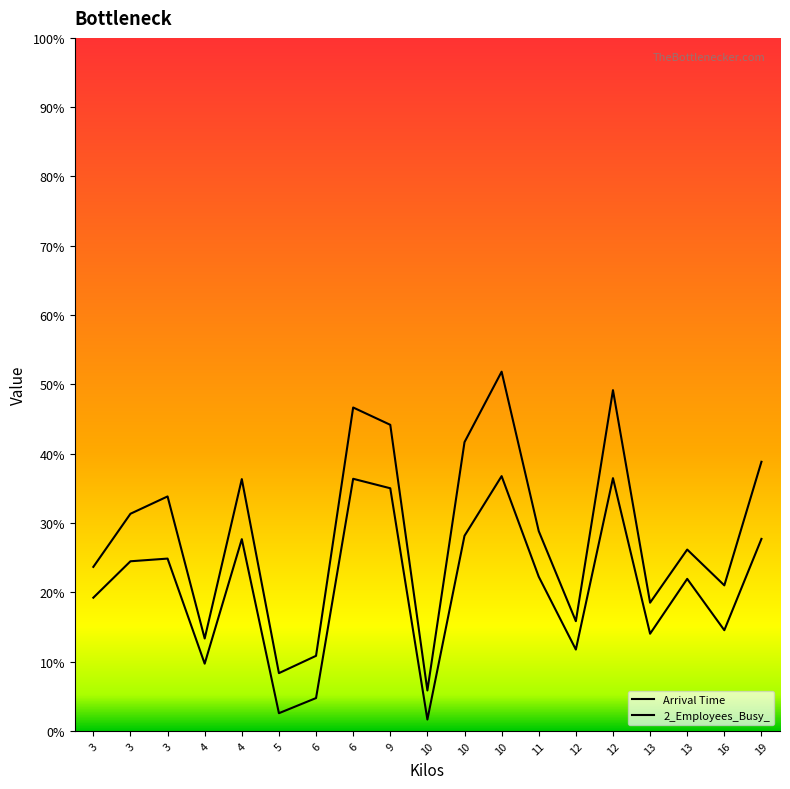

True or false: 2_Employees_Busy_ and Arrival Time intersect in this chart.

False